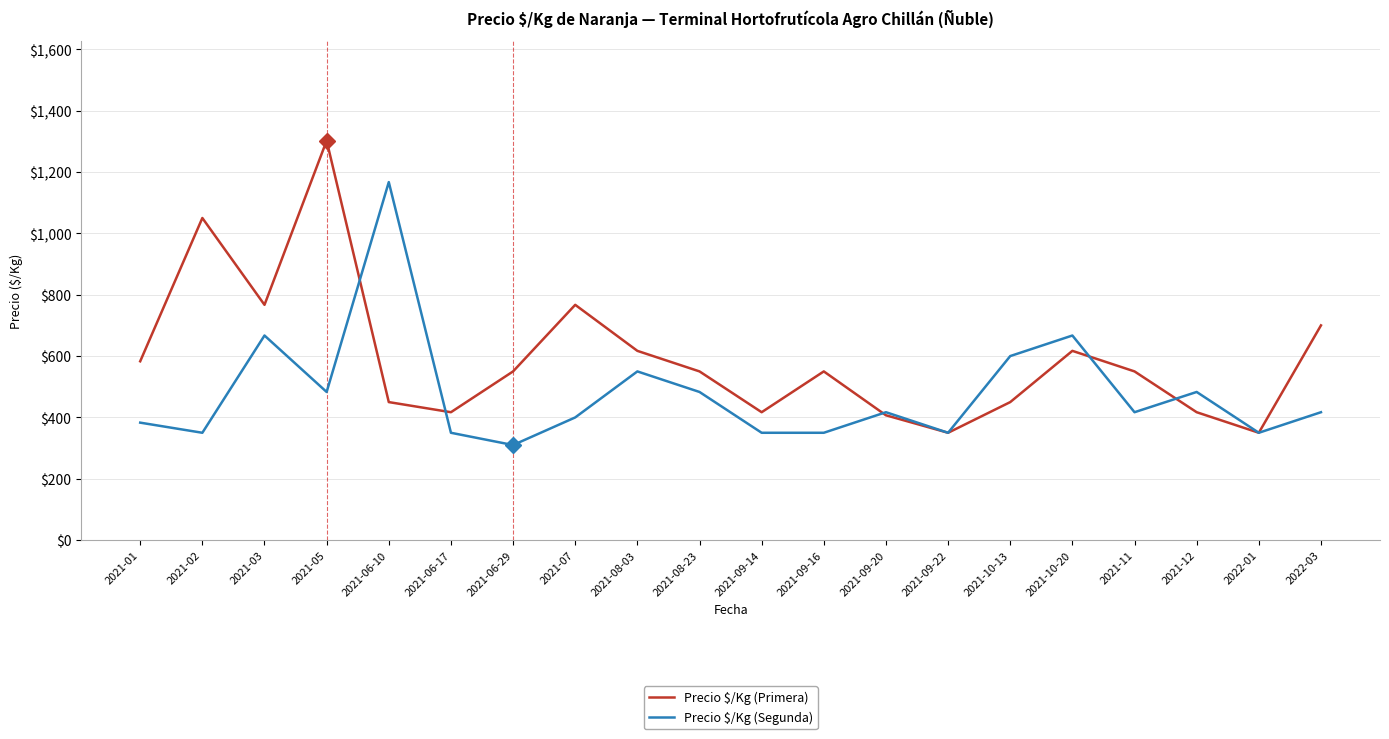

How many distinct data groups are displayed?

2